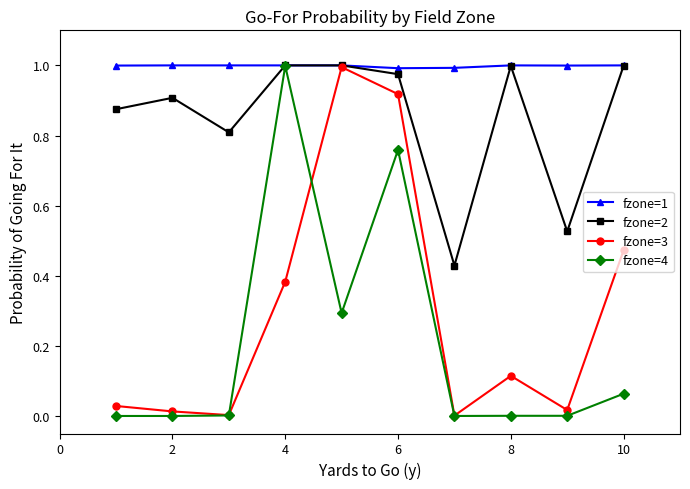

True or false: fzone=3 has more than 0 points higher than both neighbors.

True